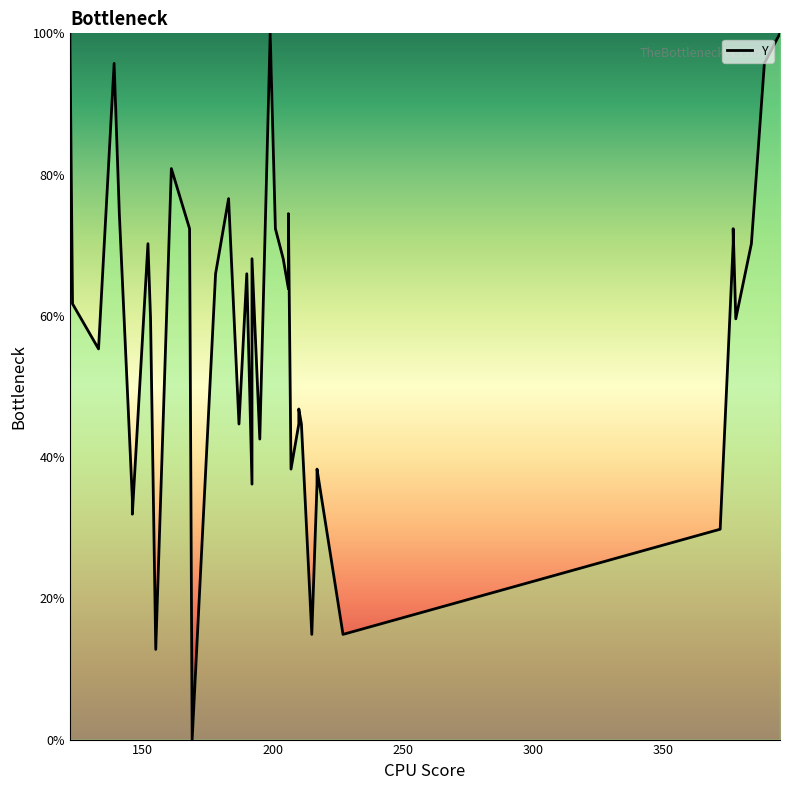

True or false: the data shows 35.0 at 200.

False